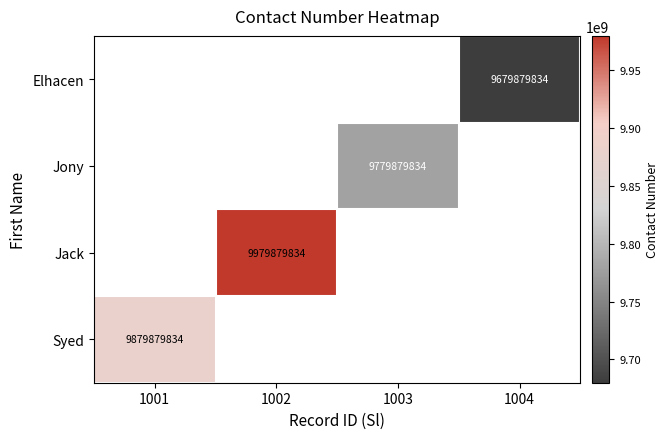

Which label corresponds to the largest value in the chart?

1002